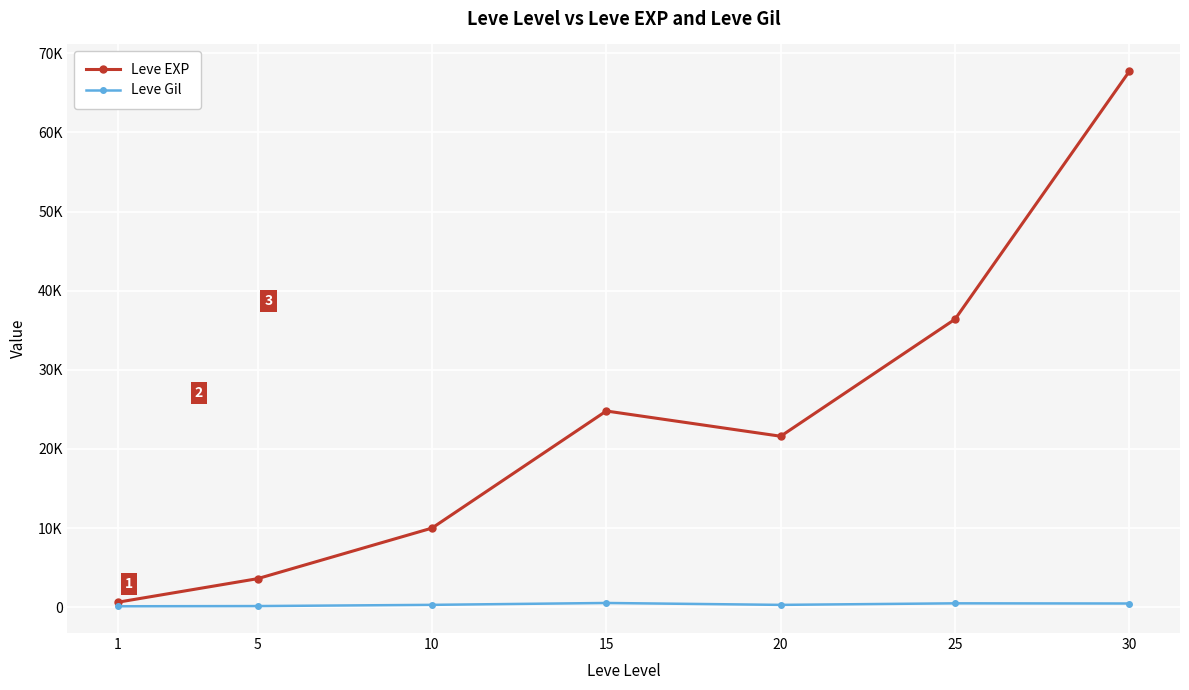

Which series has the largest total across all categories?

Leve EXP